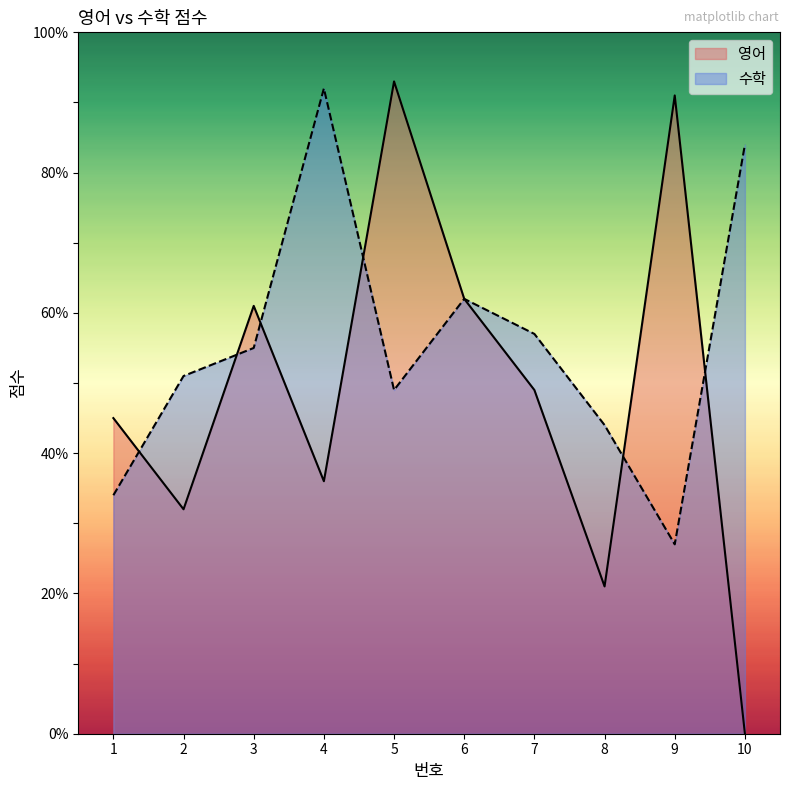

In 영어, how many points are higher than both neighbors (excluding endpoints)?

3